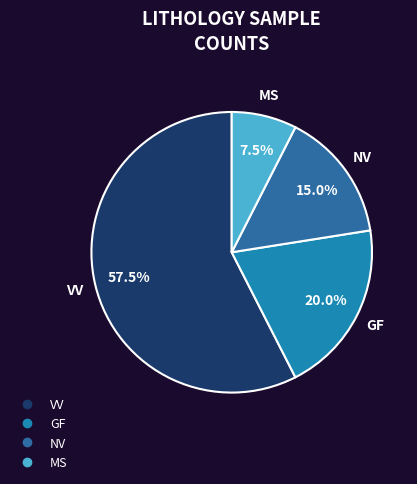

Count the number of slices in the pie.

4